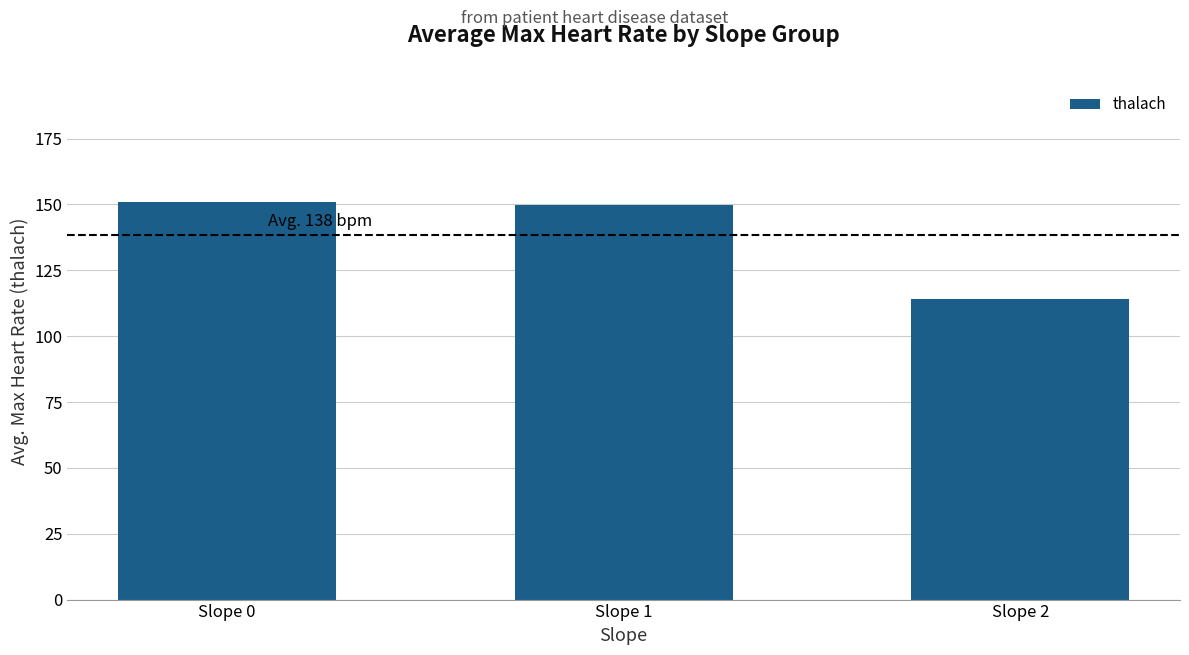

What is the smallest value displayed?

114.0